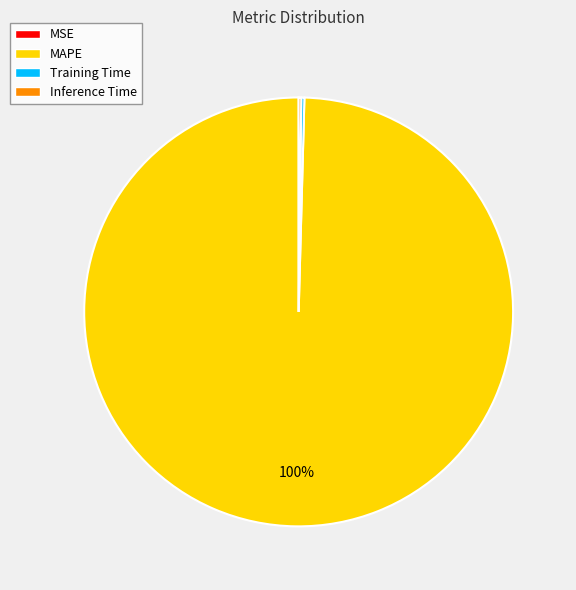

Which slice is the largest?

MAPE